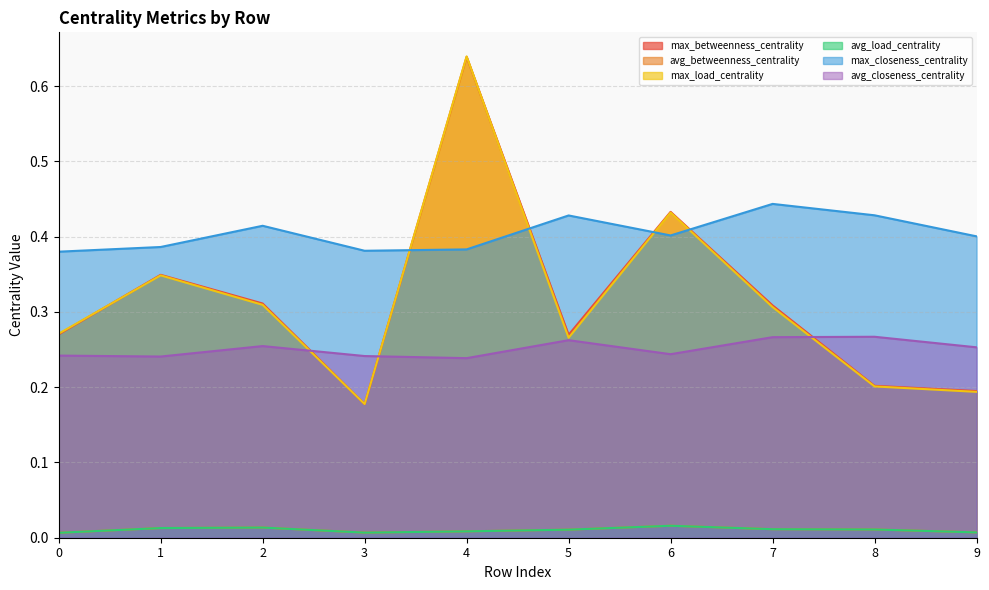

What is the average value of the max_load_centrality series?

0.3